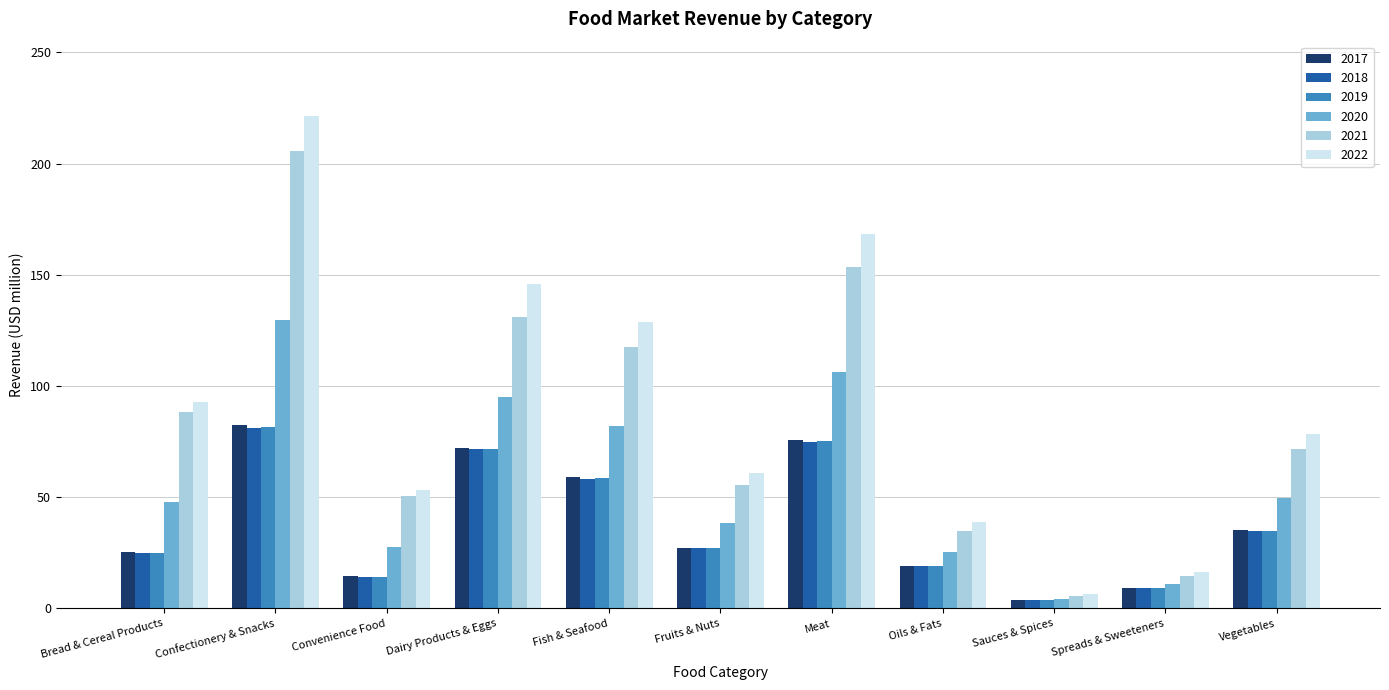

At how many categories does at least one series exceed 135?

3